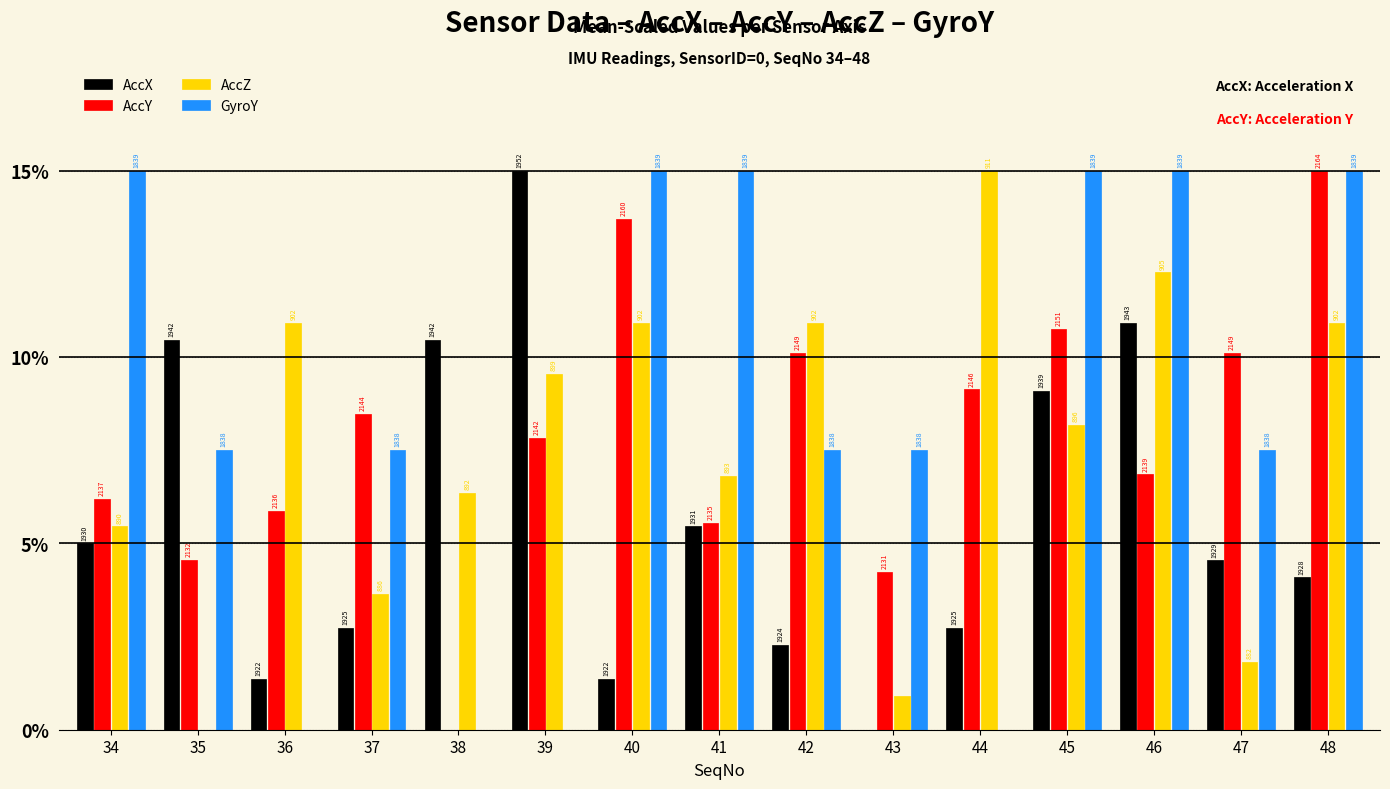

What are all the series names shown in the legend?

AccX, AccY, AccZ, GyroY